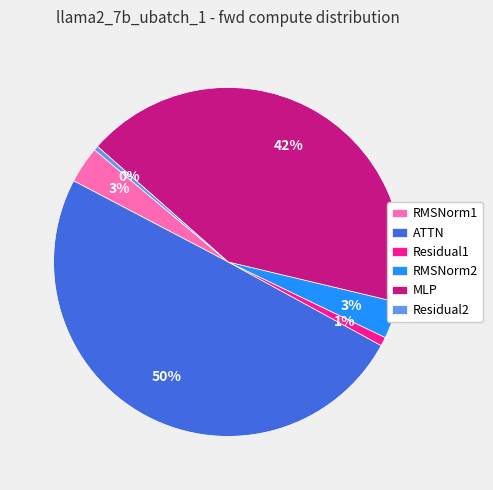

What is the largest slice in the pie chart?

ATTN